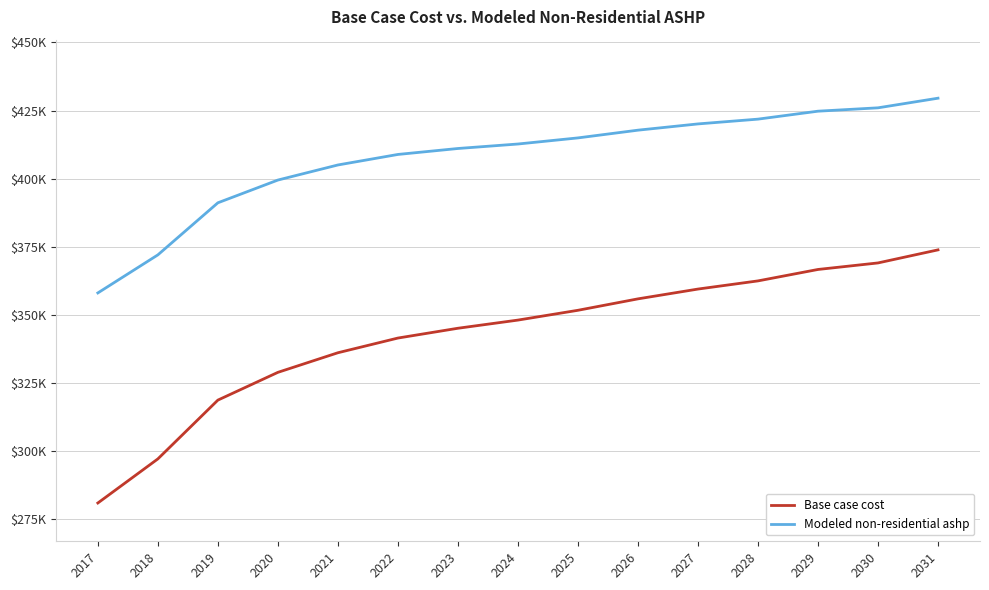

At which category is the sum across all series the highest?

2031